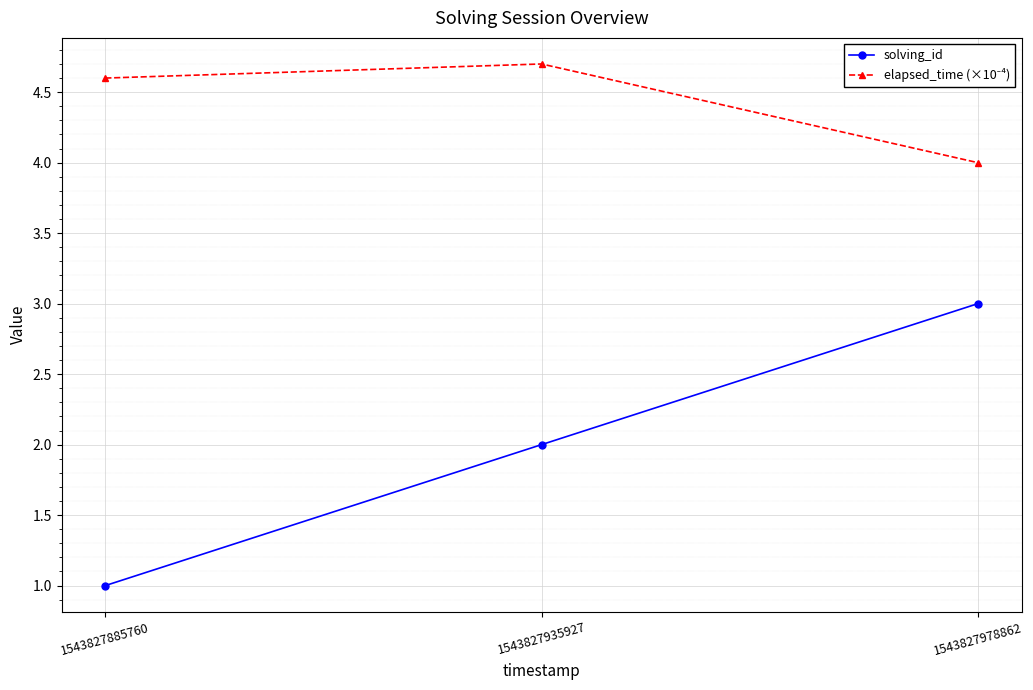

Does the chart display data point markers on the line(s)?

Yes